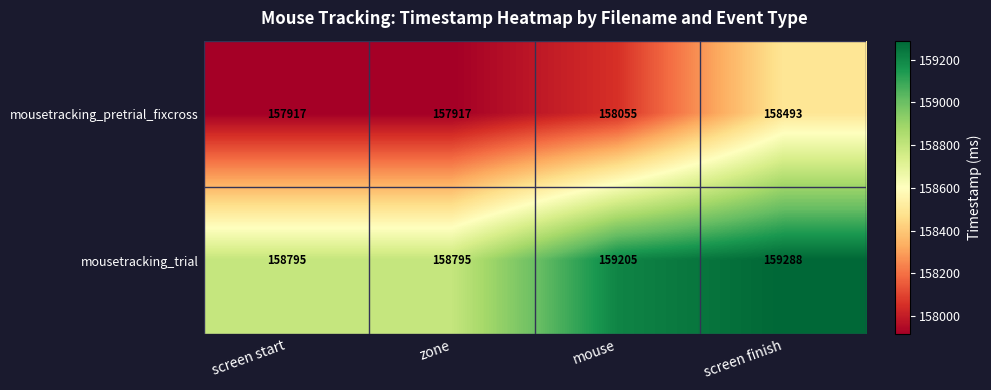

How many distinct data groups are displayed?

2